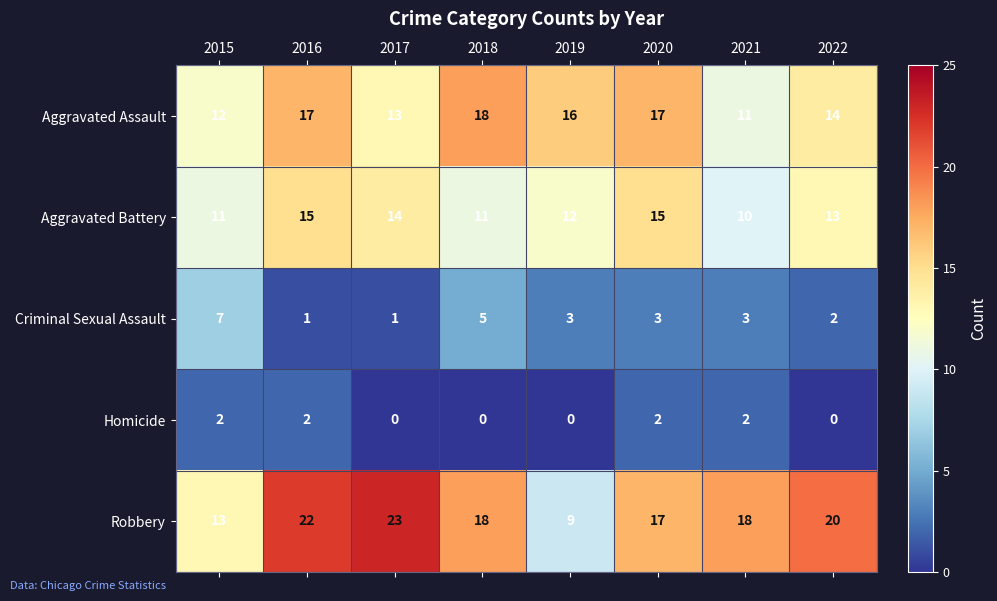

Which series has the widest spread of values?

Robbery